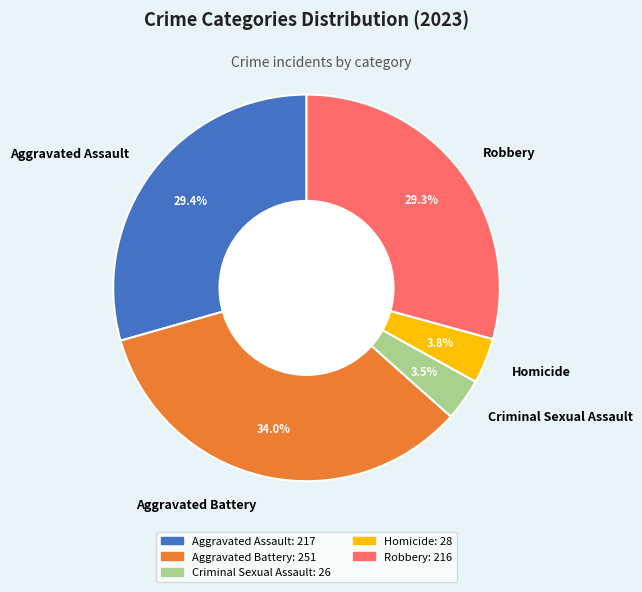

Between Aggravated Battery and Robbery, which is larger?

Aggravated Battery